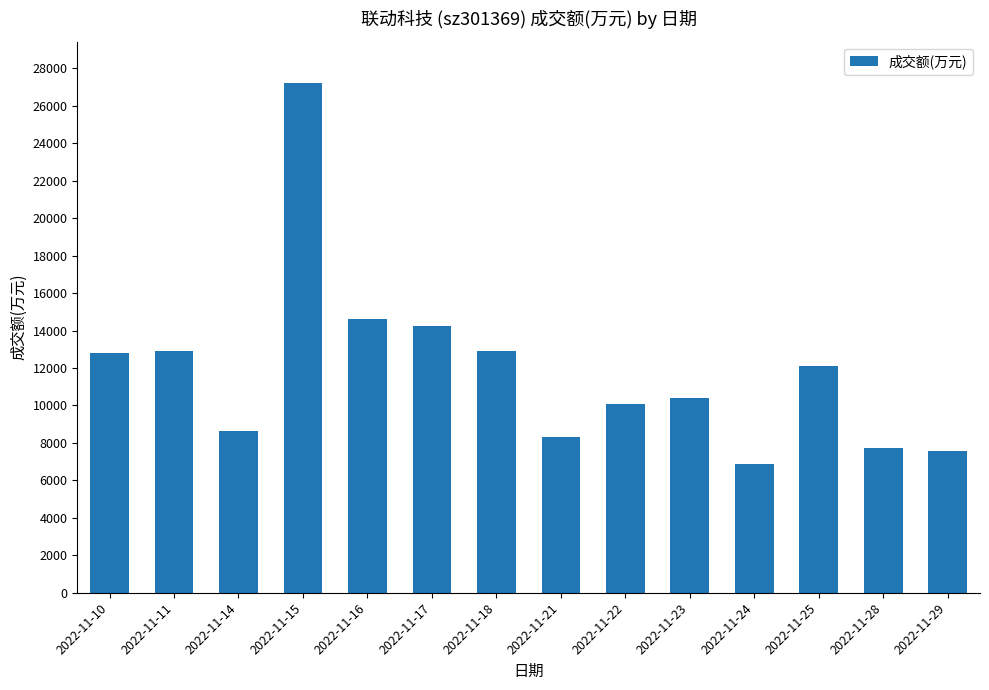

What is the value of the 6th bar from the left?

14221